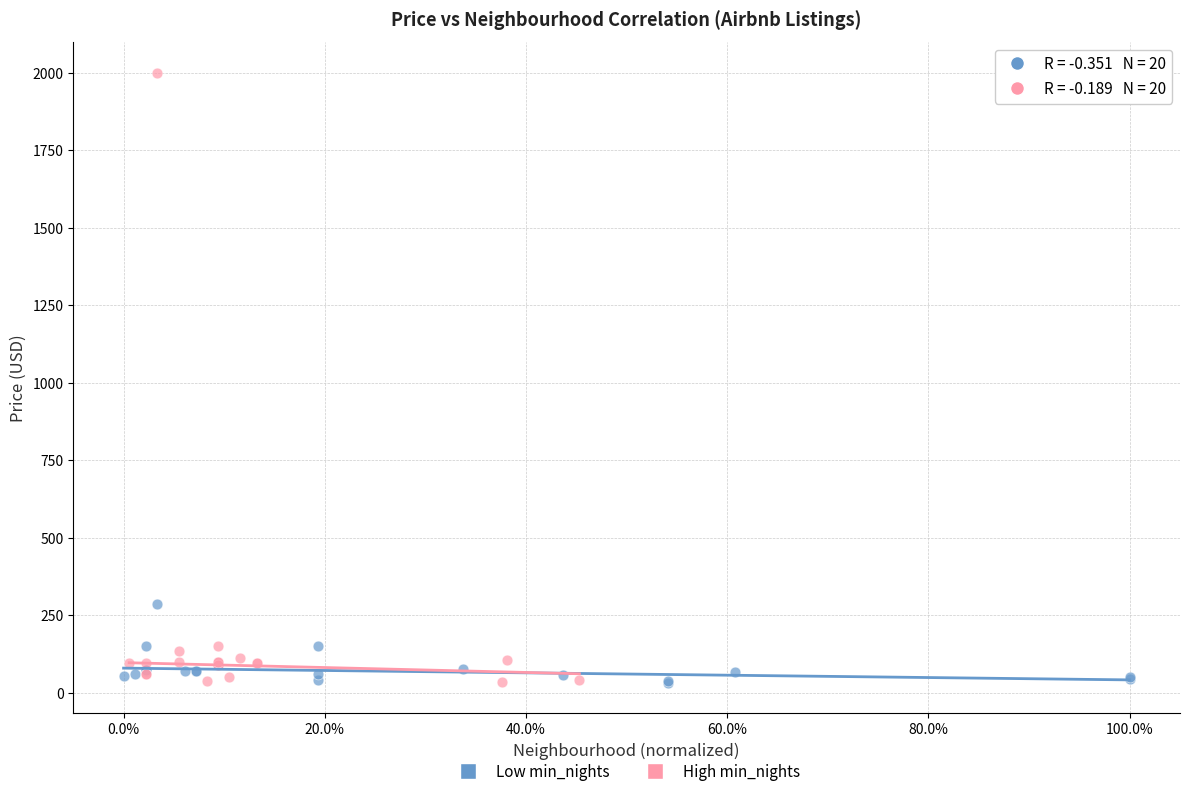

Which series reaches the maximum Y coordinate?

High min_nights